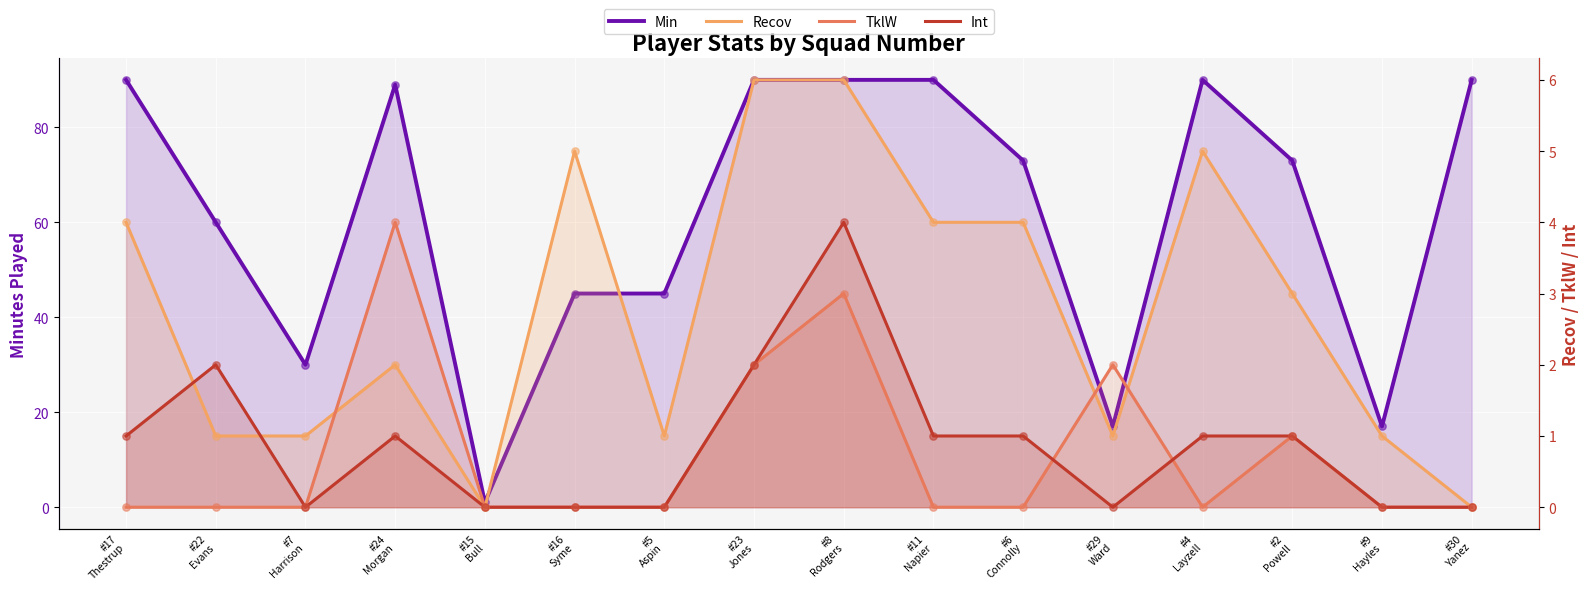

Which series has the widest spread of Y values?

Min